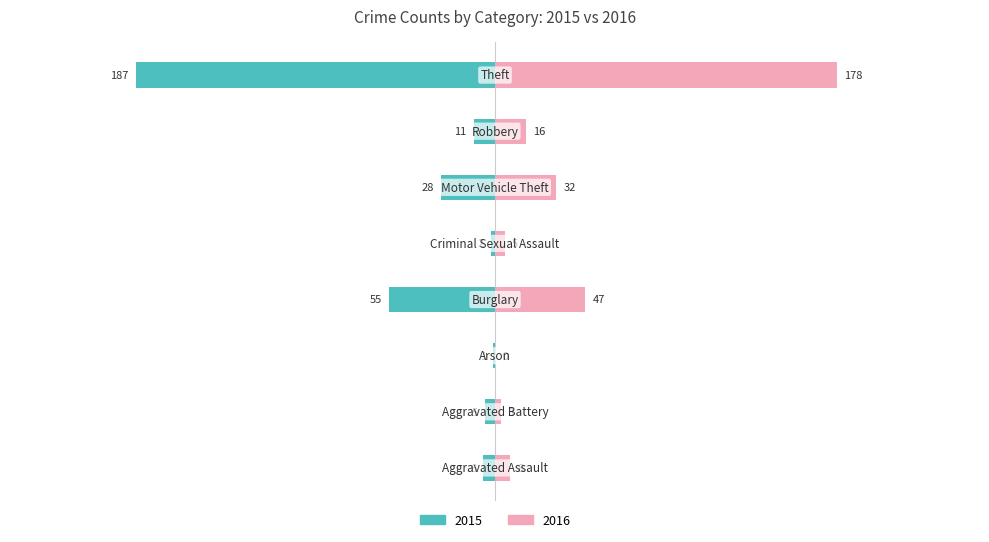

How many data points in 2015 are less than -6?

4